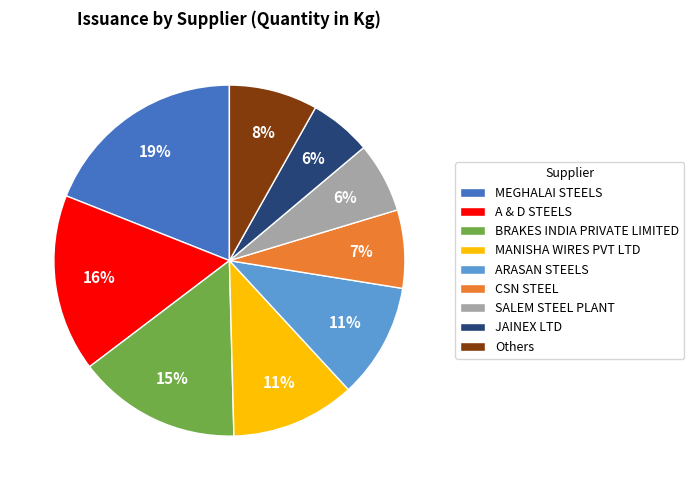

To the nearest percent, what is the combined percentage of CSN STEEL and BRAKES INDIA PRIVATE LIMITED?

22%